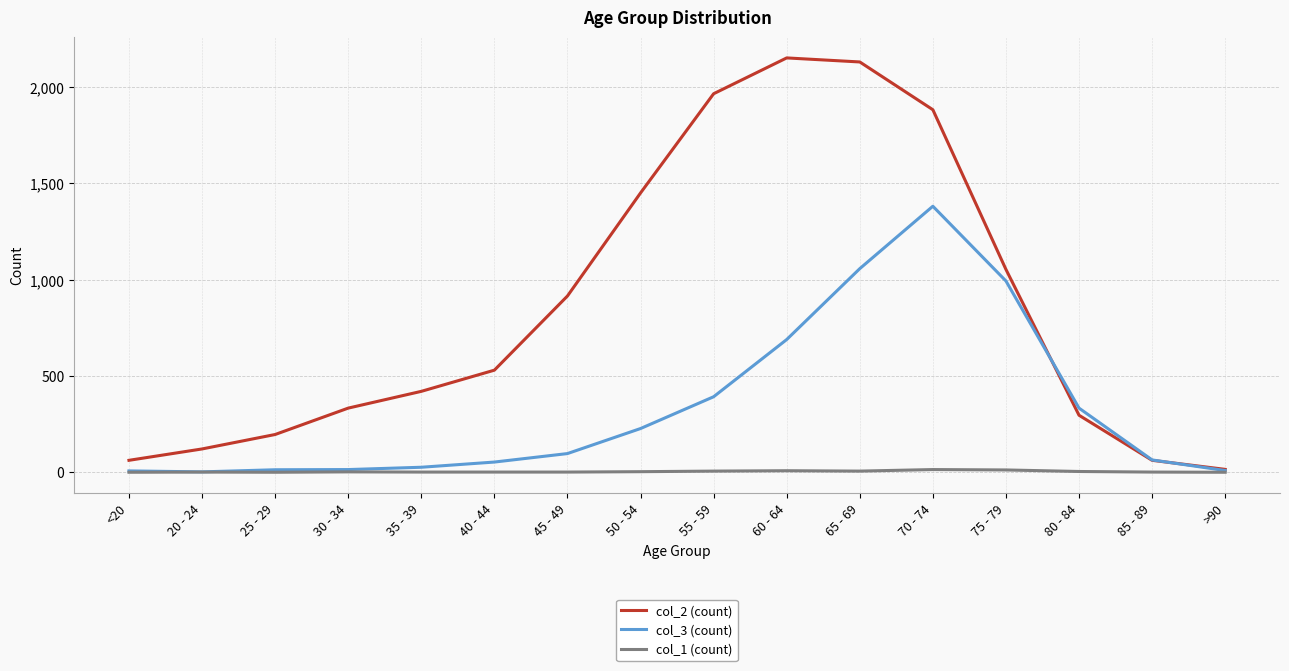

List the series in order of their peak value, highest first.

col_2 (count), col_3 (count), col_1 (count)